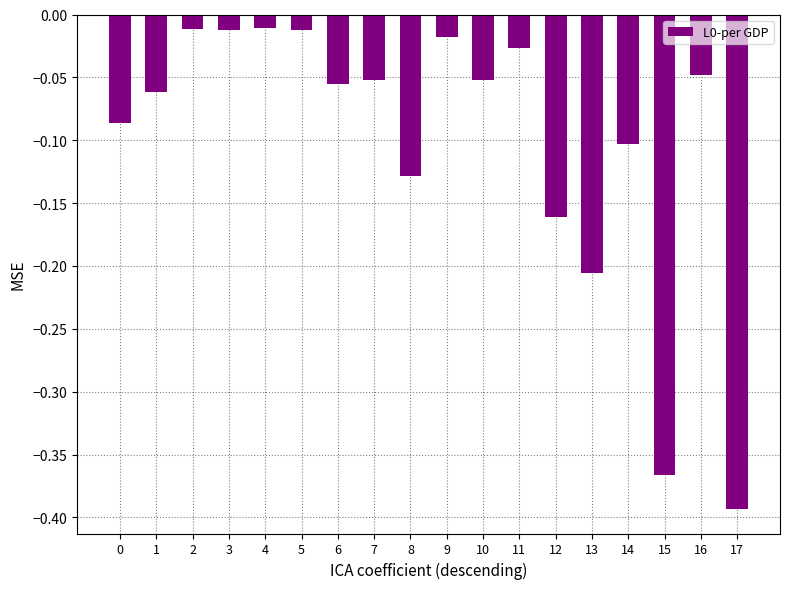

The value at 0 is -0.1. True or false?

True